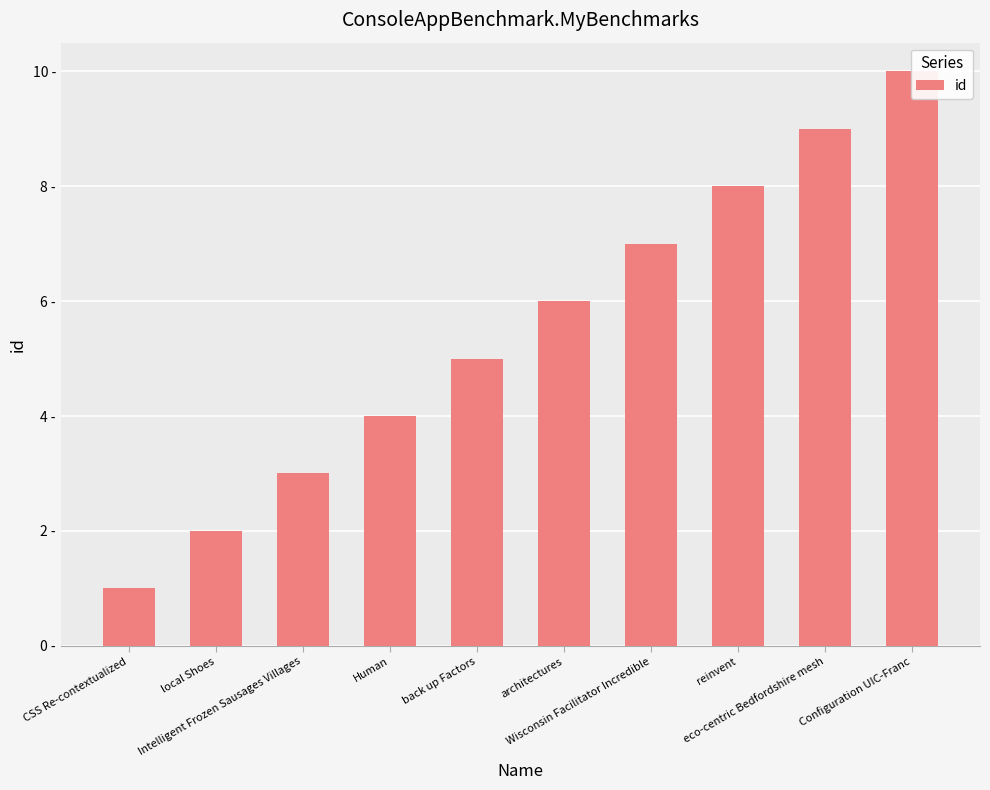

What is the label of the 8th bar from the left?

reinvent